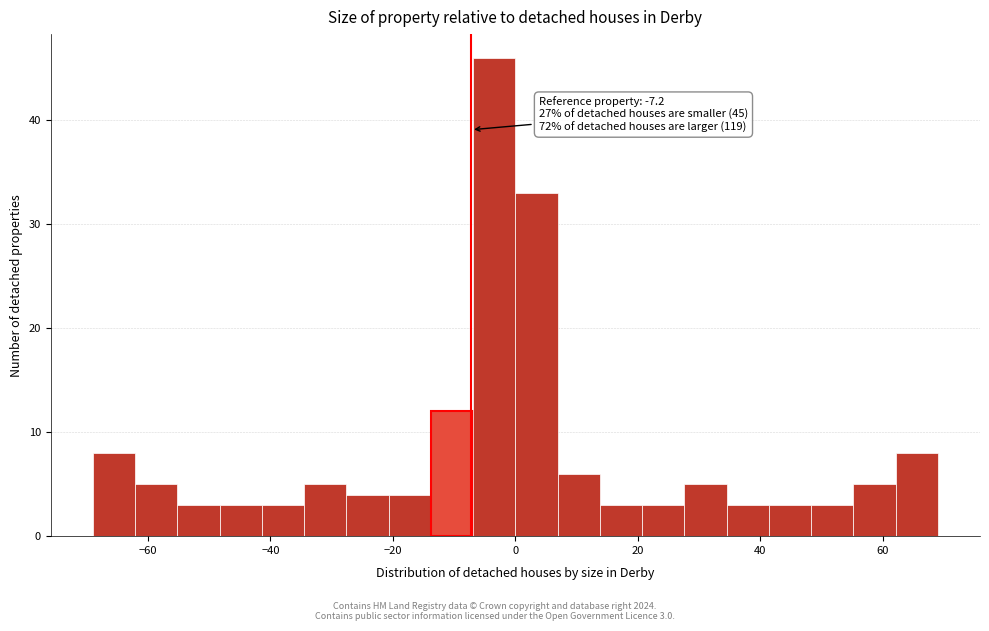

Around what value on the x-axis is the tallest bar? Give the approximate position of its centre, as read against the axis.

-4